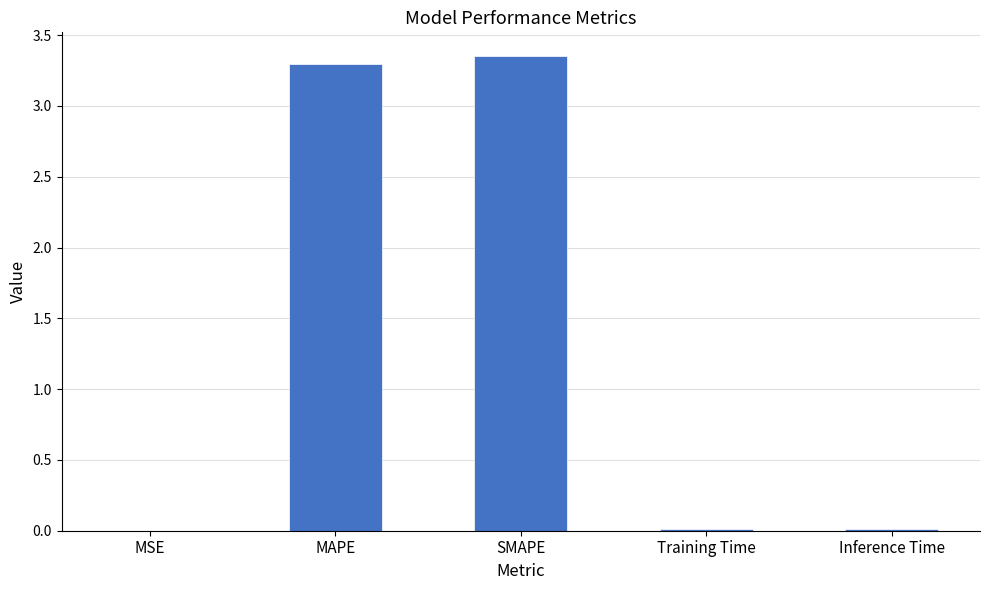

The chart shows a value of 1.1 at MAPE. True or false?

False